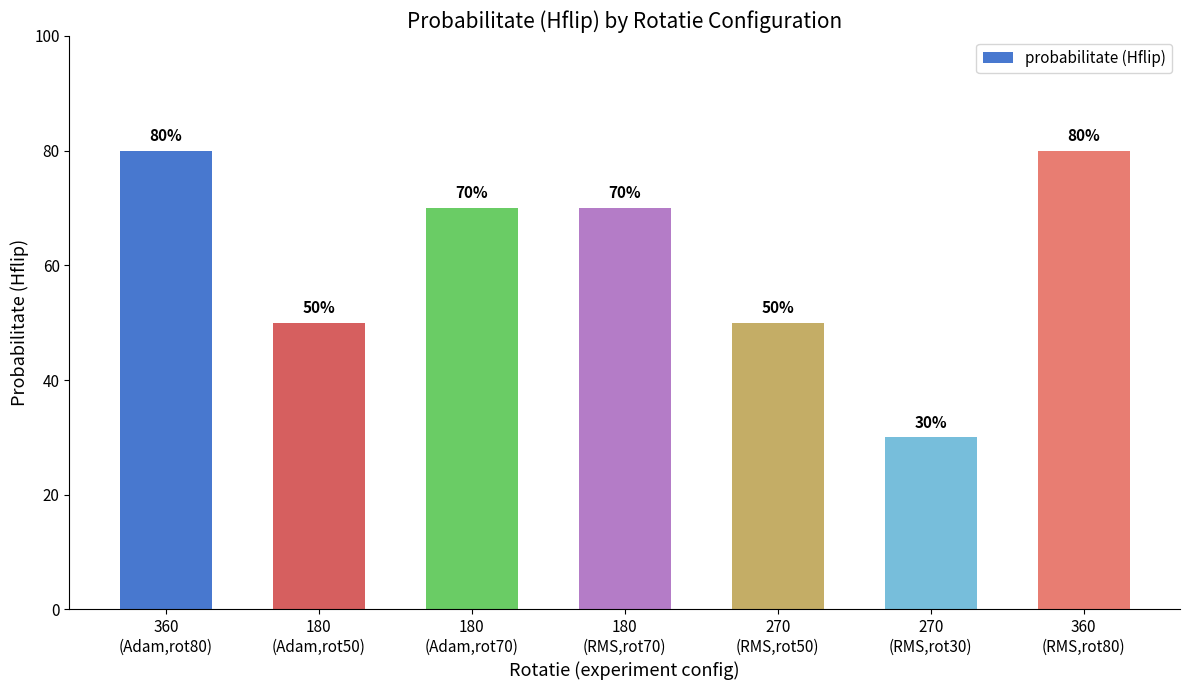

What is the label of the 6th bar from the left?

270
(RMS,rot30)